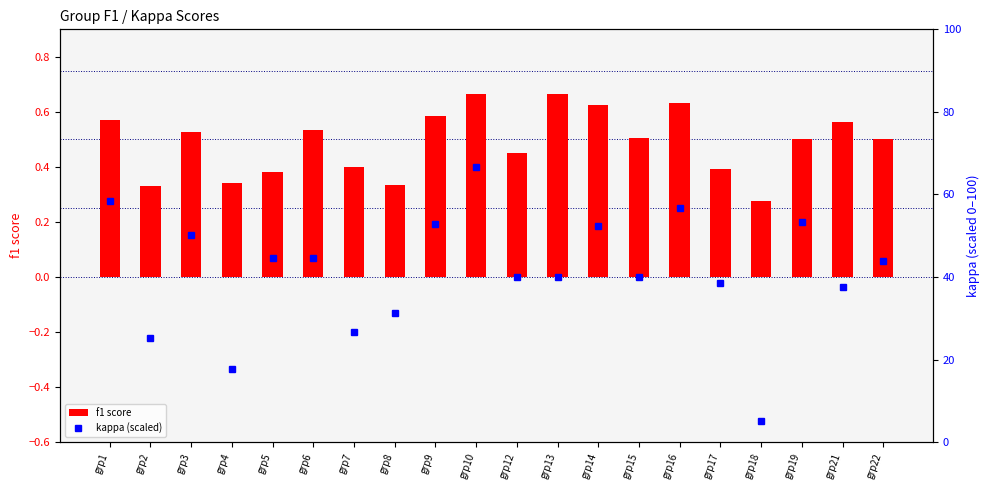

How many values in the kappa (scaled) series exceed 43?

10